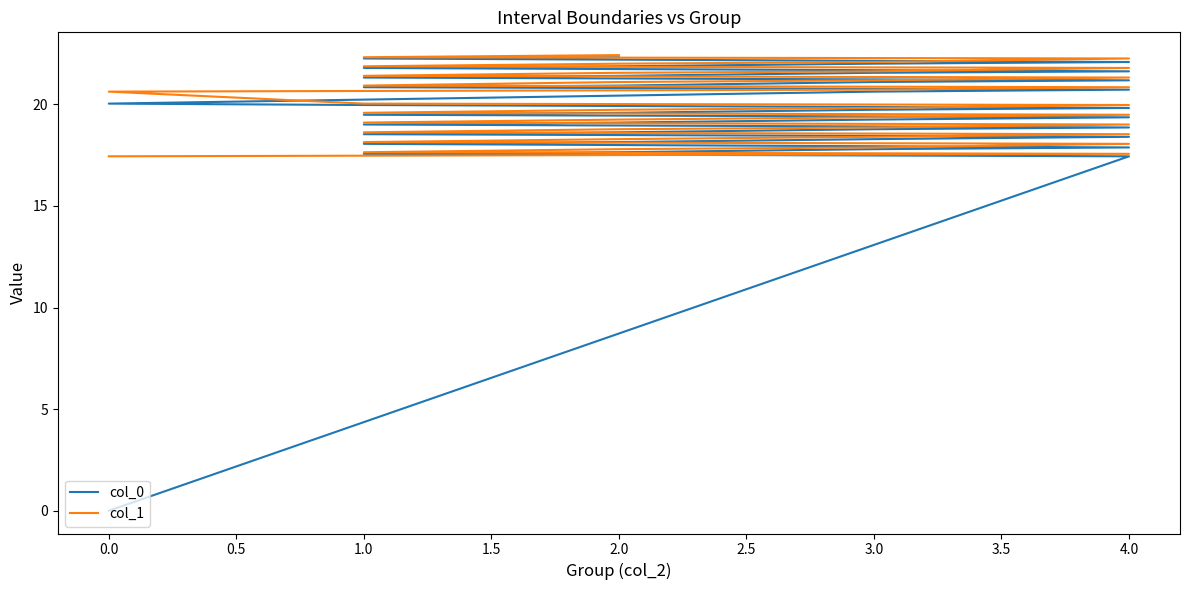

What is the maximum value for col_1?

22.4